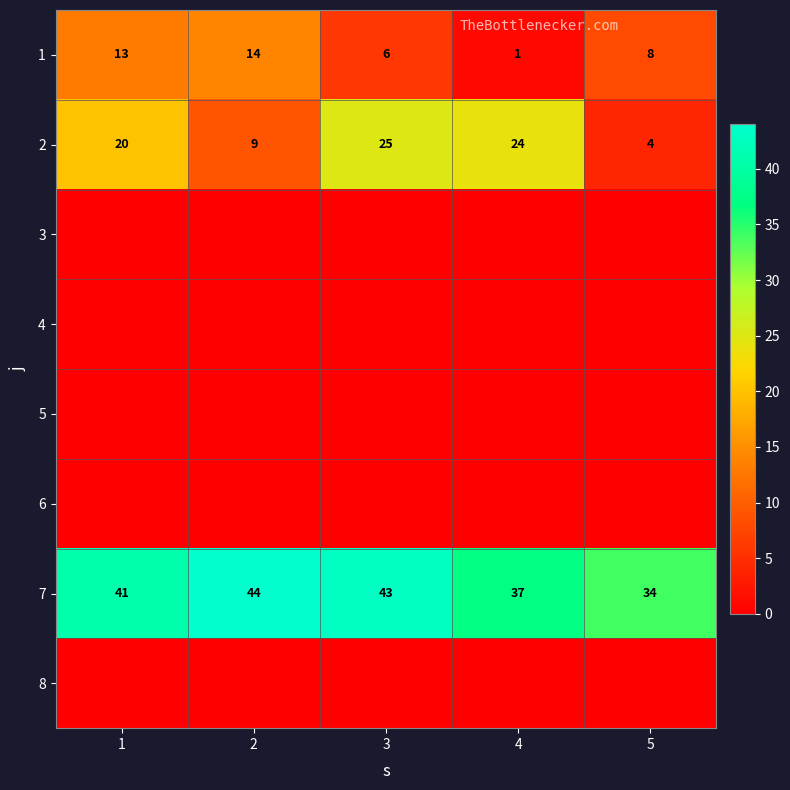

What is the highest value of the 2 series?

25